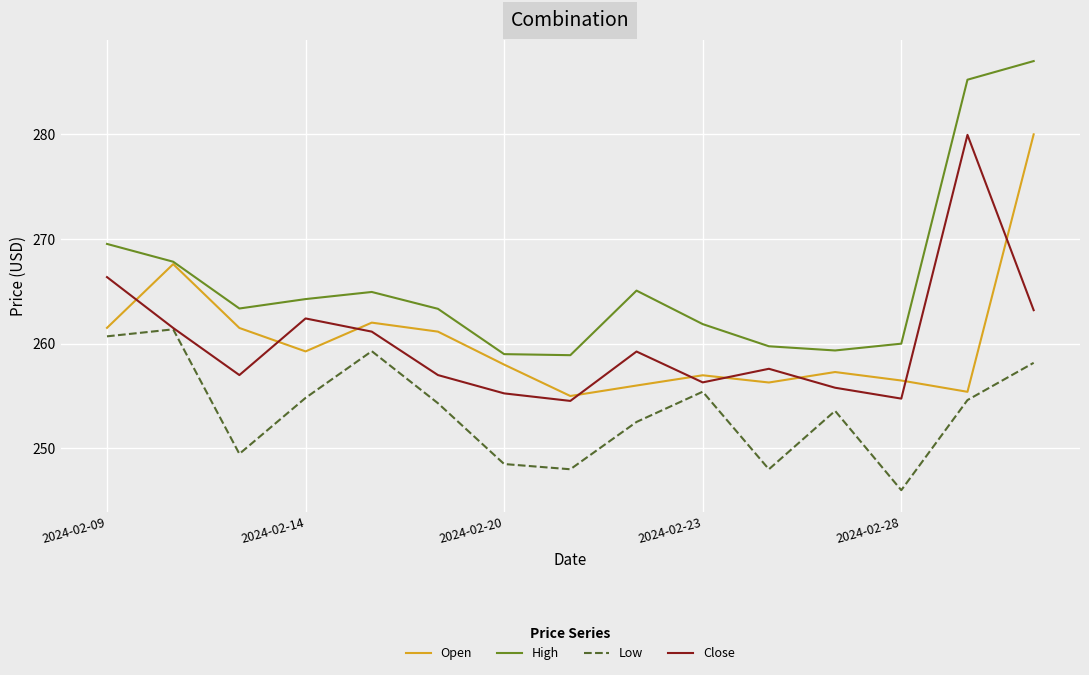

Which series has the largest total across all categories?

High